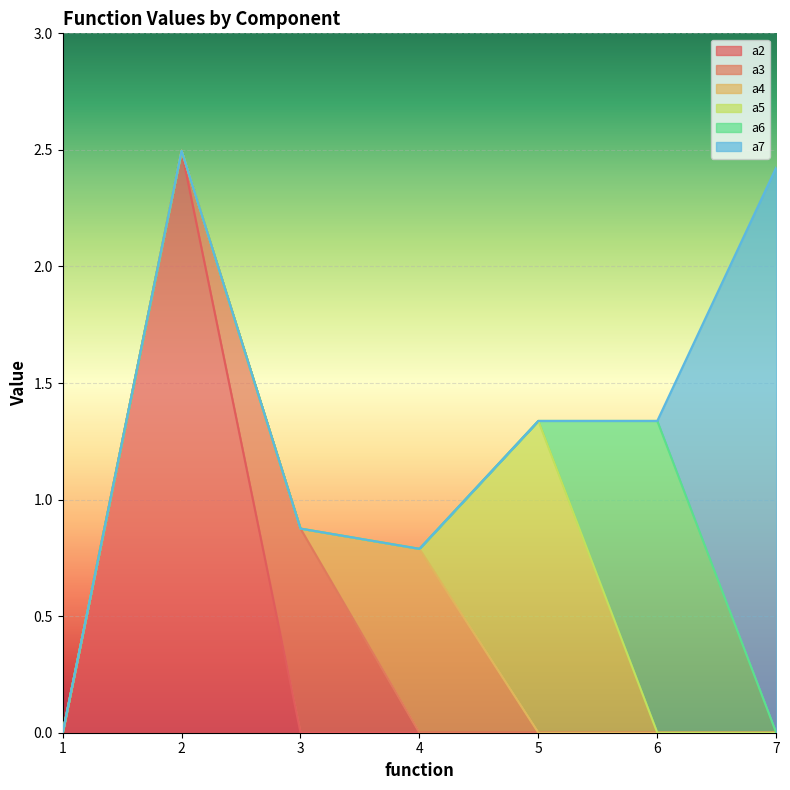

How many lines are shown in the chart?

6